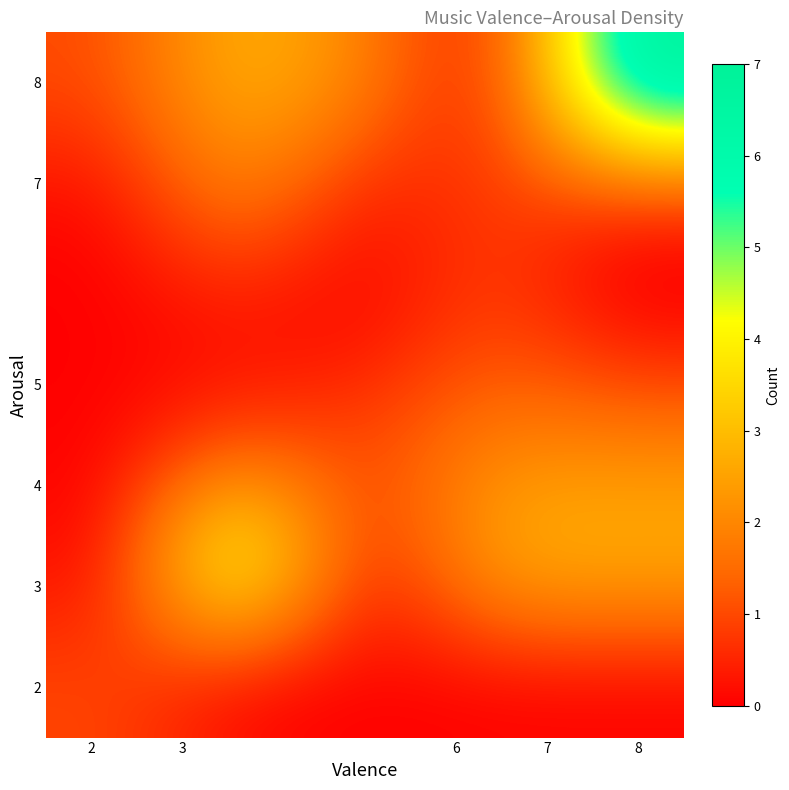

How many data points does each series have?

5